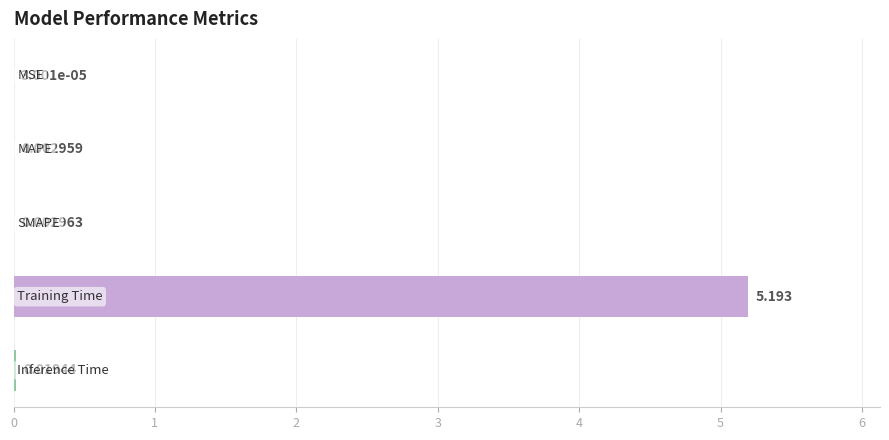

What is the greatest value displayed?

5.2